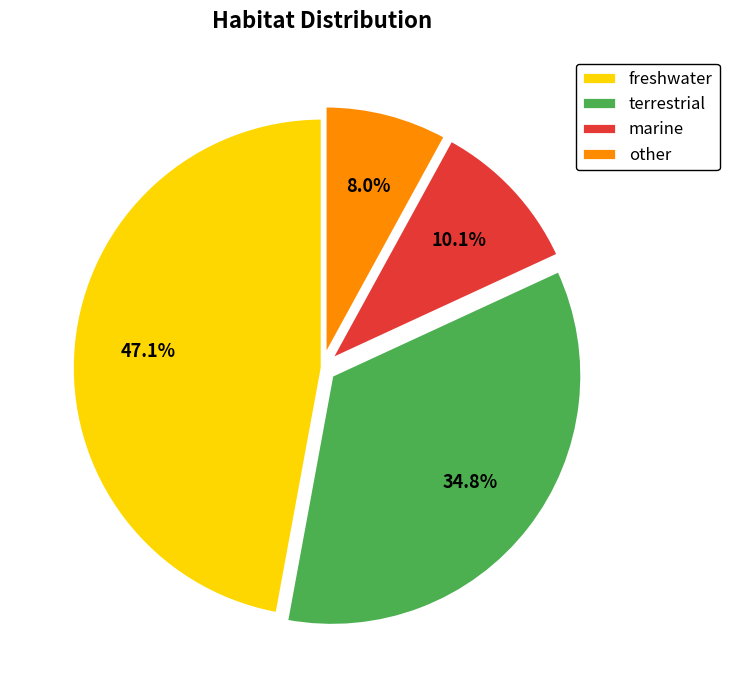

Which category has the smallest portion of the pie?

other